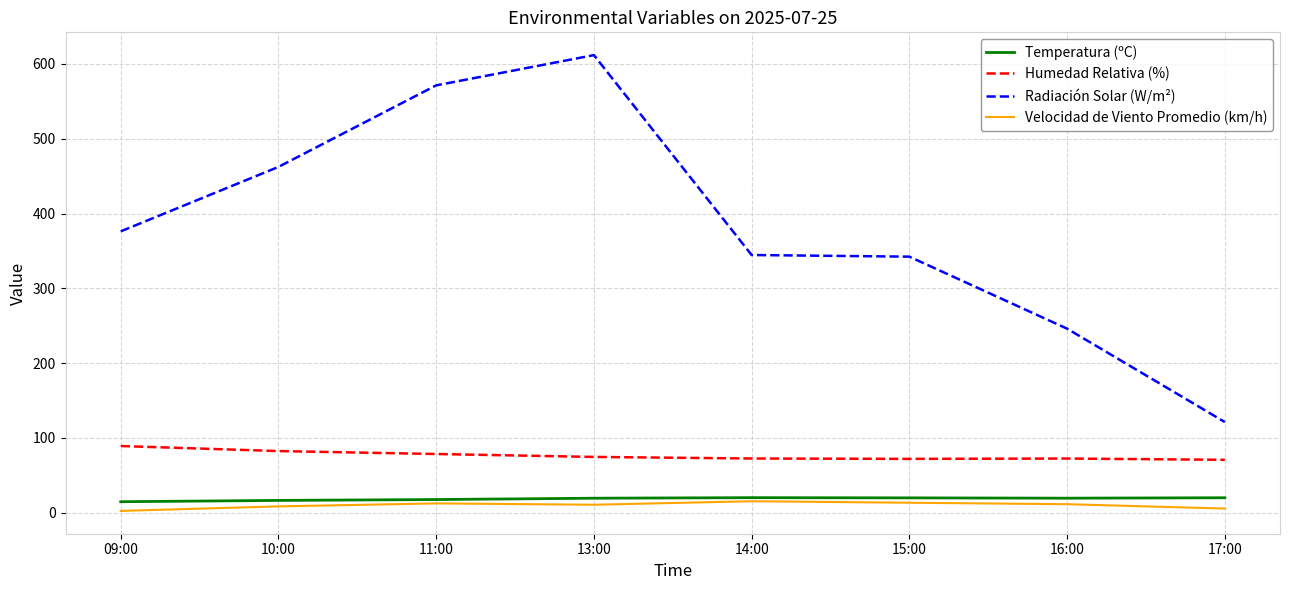

At which category does the chart reach its peak across all series?

13:00